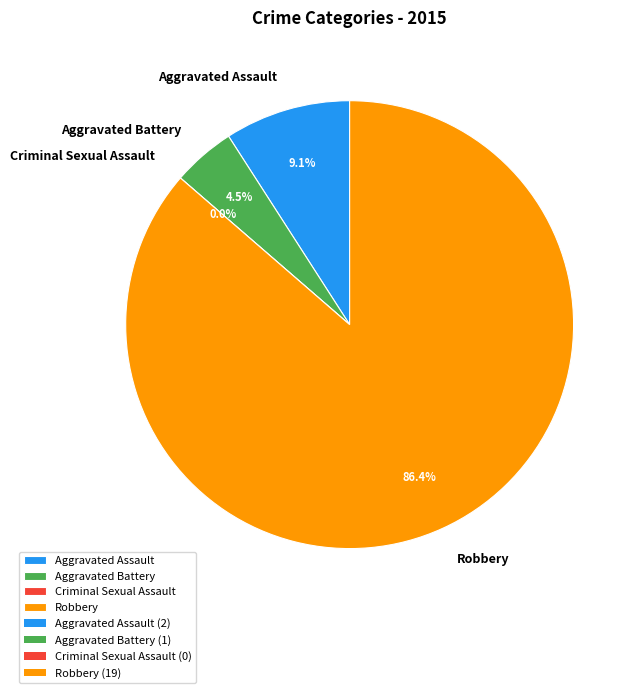

How many slices are in this pie chart?

4